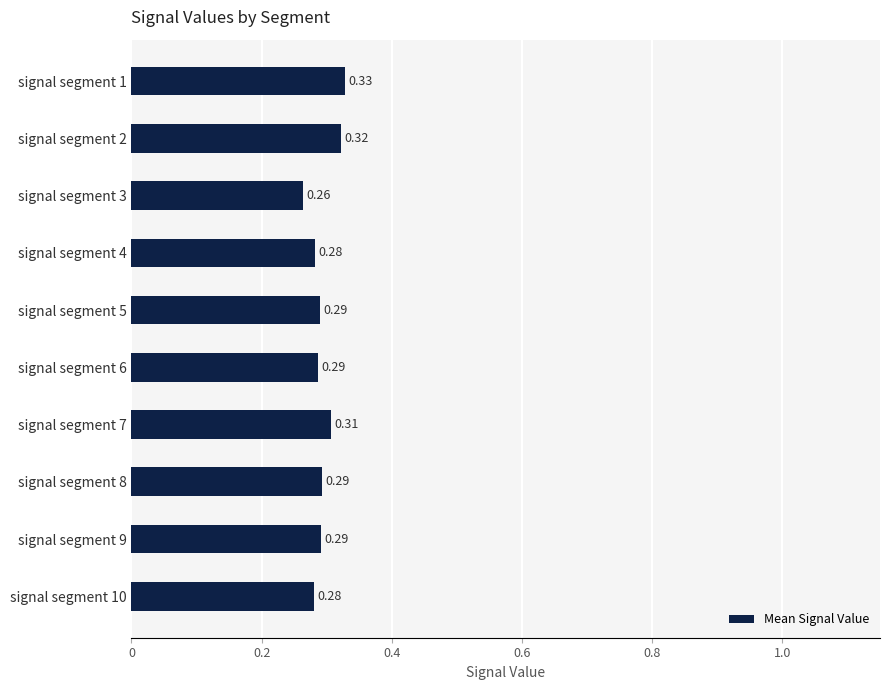

What is the sum of all values?

2.9